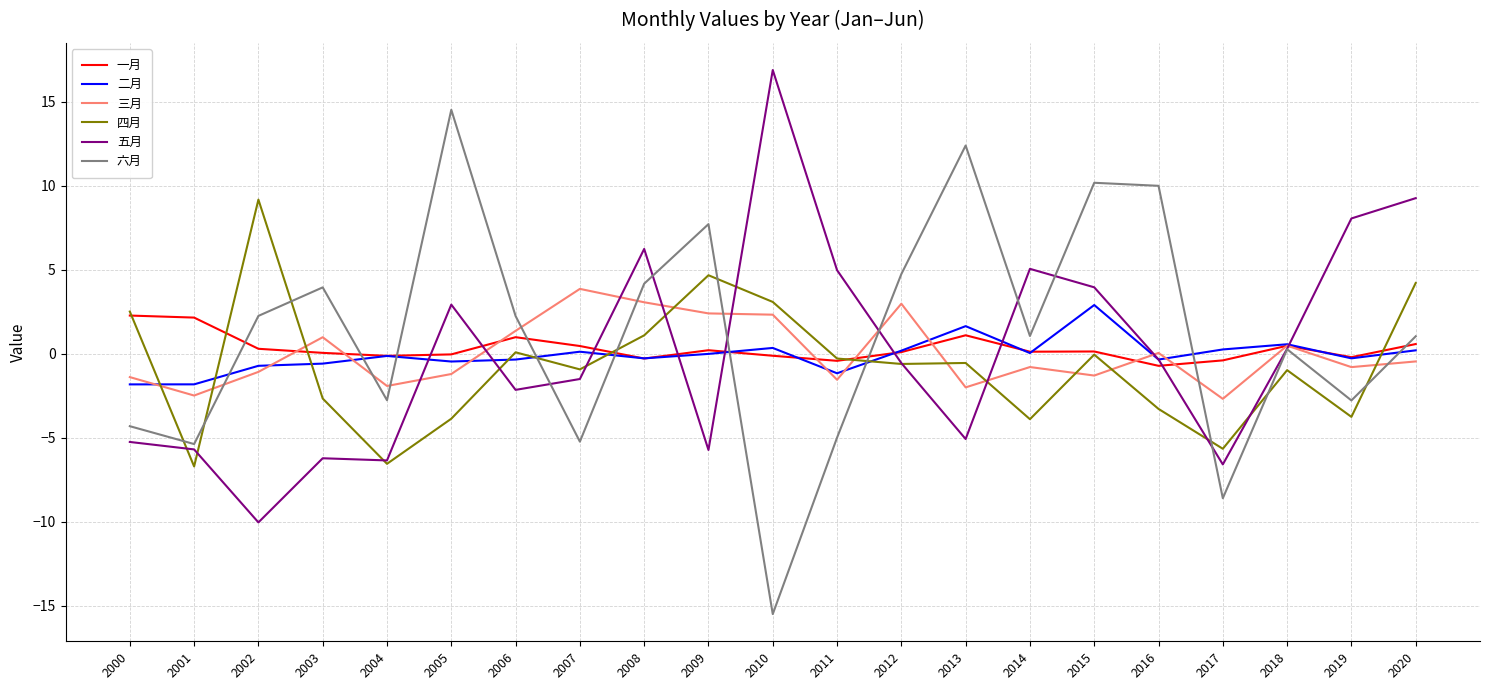

What is the lowest value of the 二月 series?

-1.8